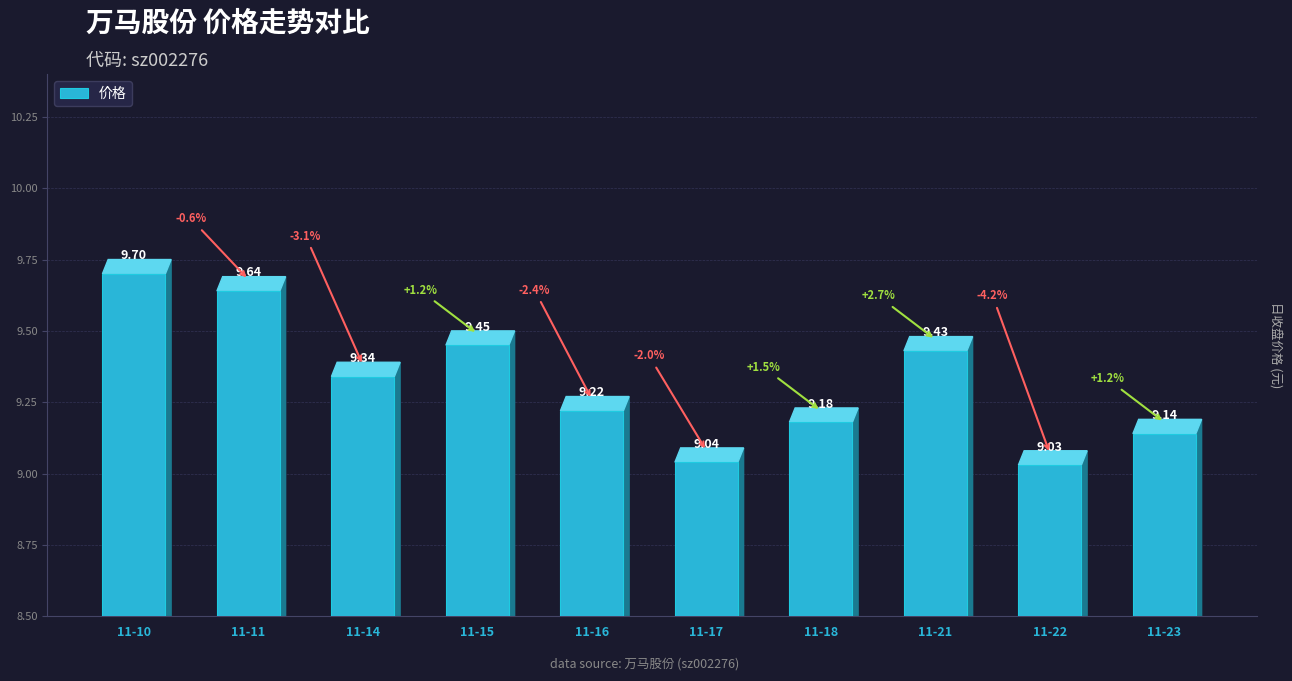

What is the value of the 3rd bar from the left?

9.3